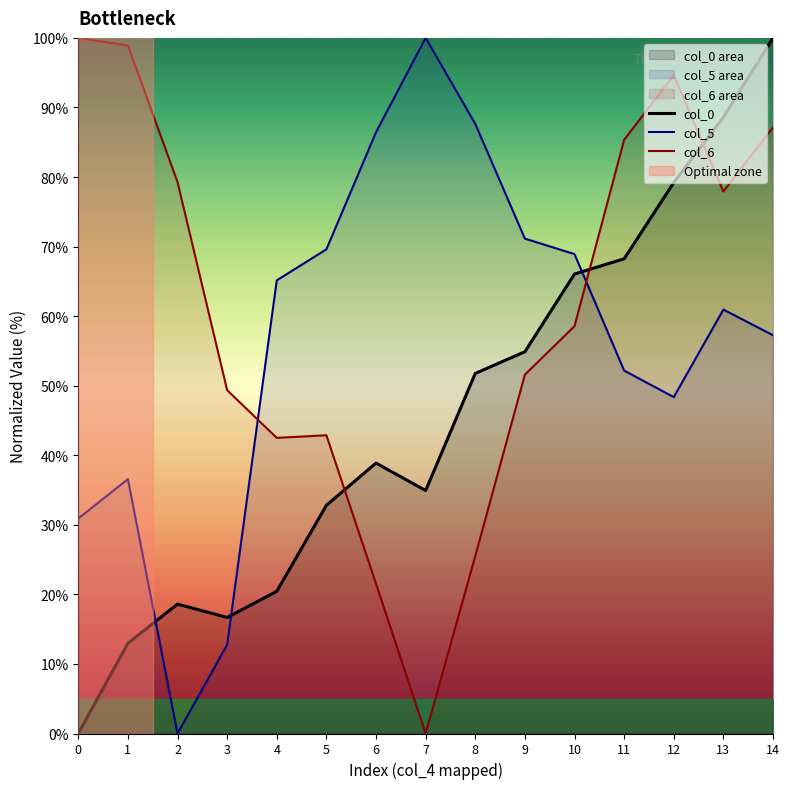

What is the sum of all col_6 values?

915.2